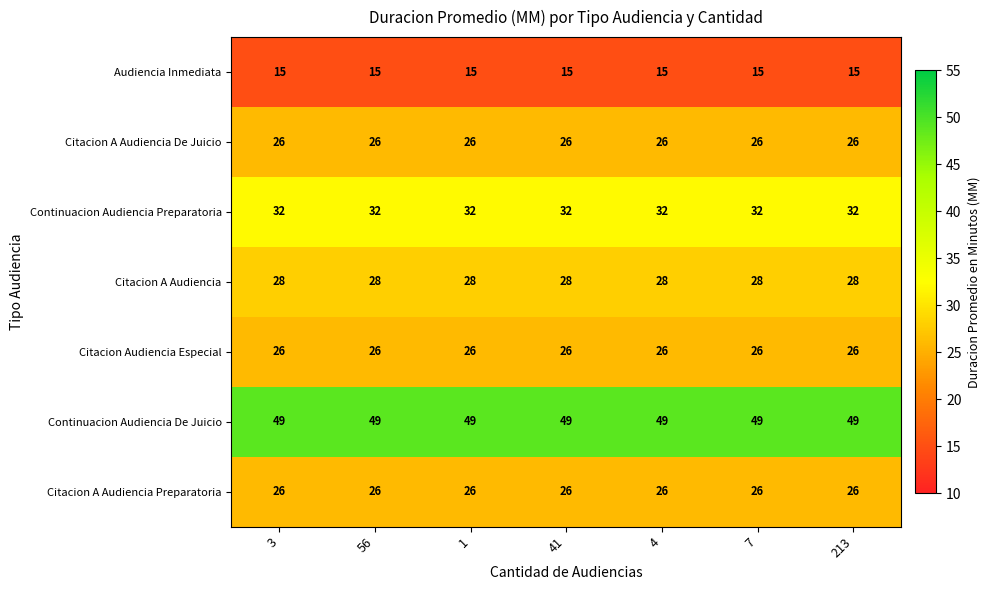

What is the spread (max minus min) of values at 41?

34